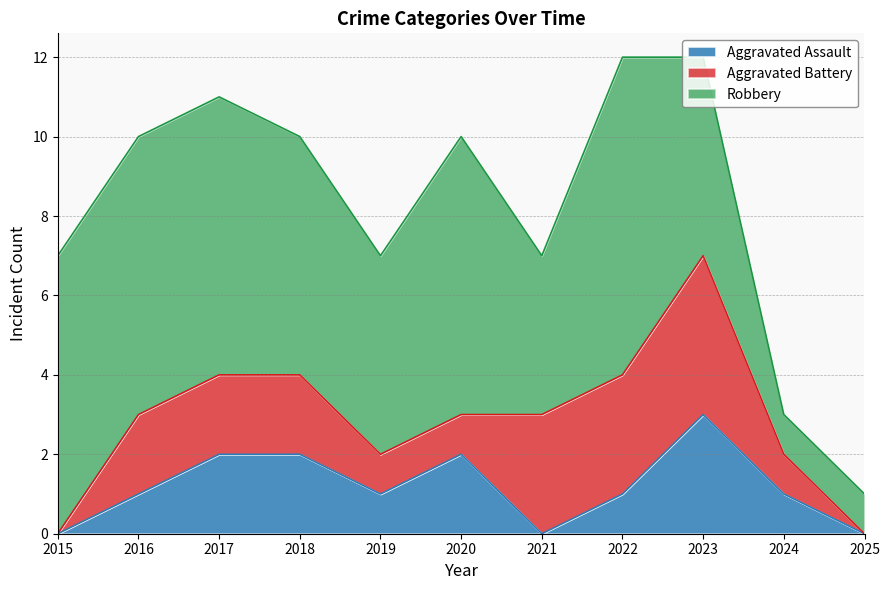

How many interior local peaks does the Aggravated Battery series have?

1